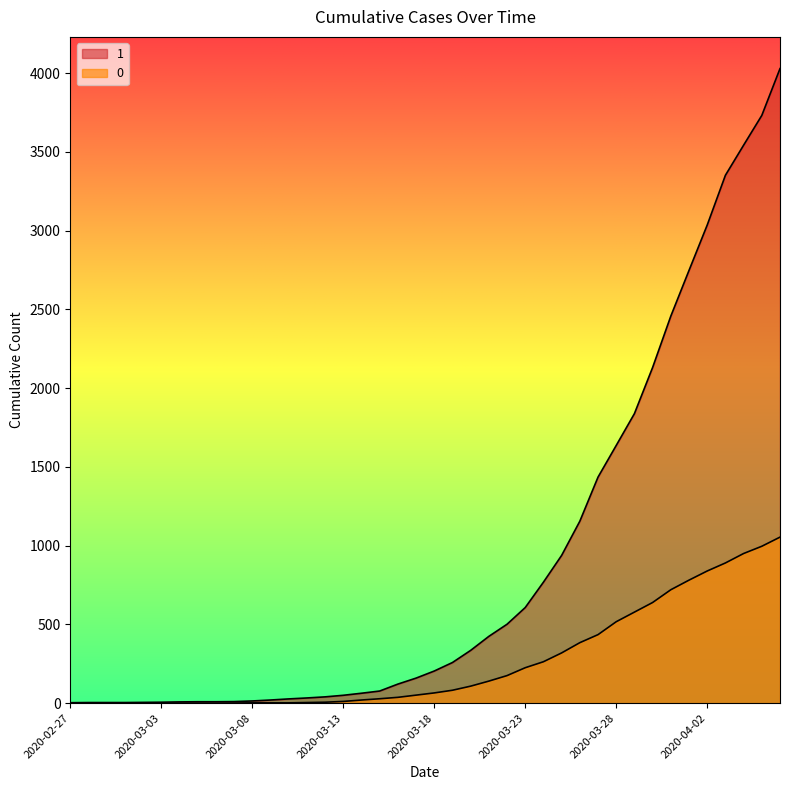

At which category is the sum across all series the highest?

2020-04-06